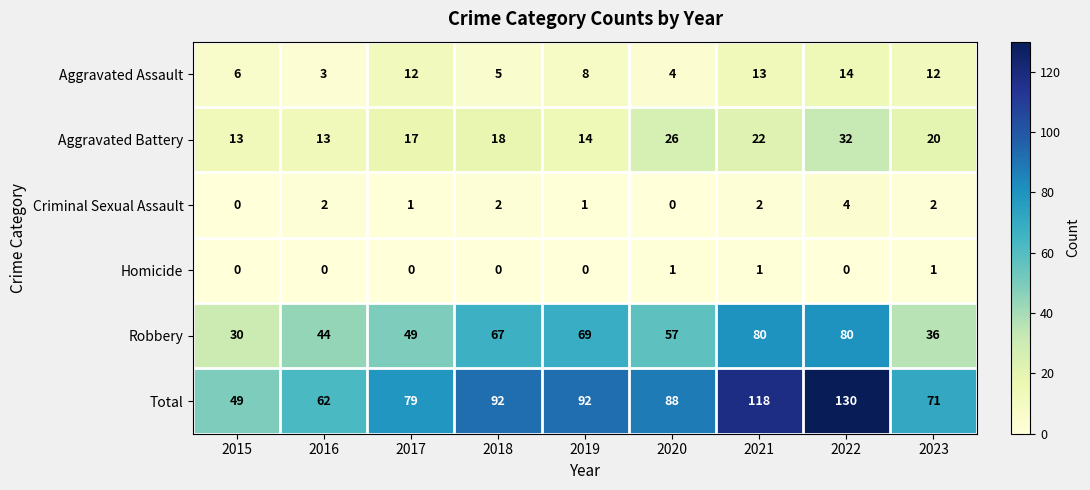

What is the maximum value shown in the chart?

130